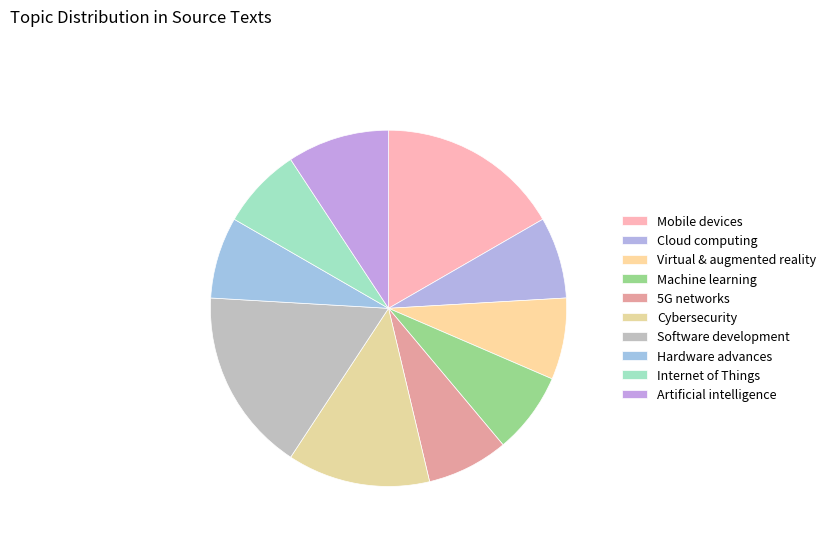

How many segments does this pie chart have?

10